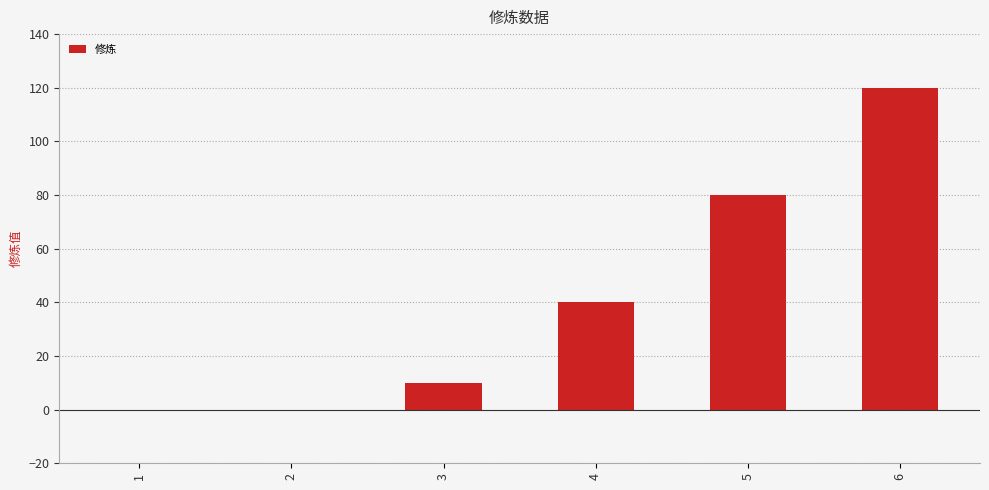

Reading left to right, what are all the values shown in this chart?

1=0	2=0	3=10	4=40	5=80	6=120